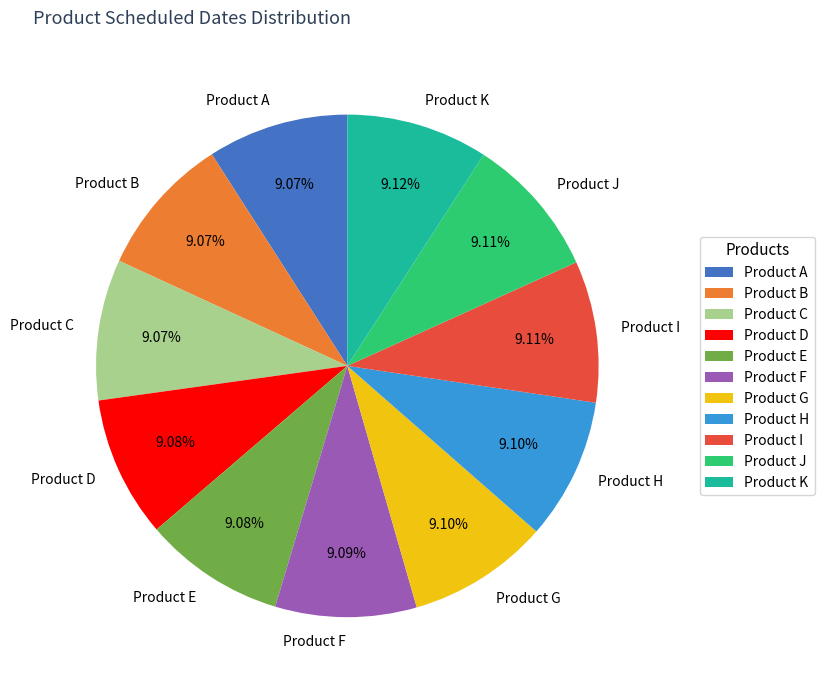

How much of the chart is everything except Product F?

90.9%